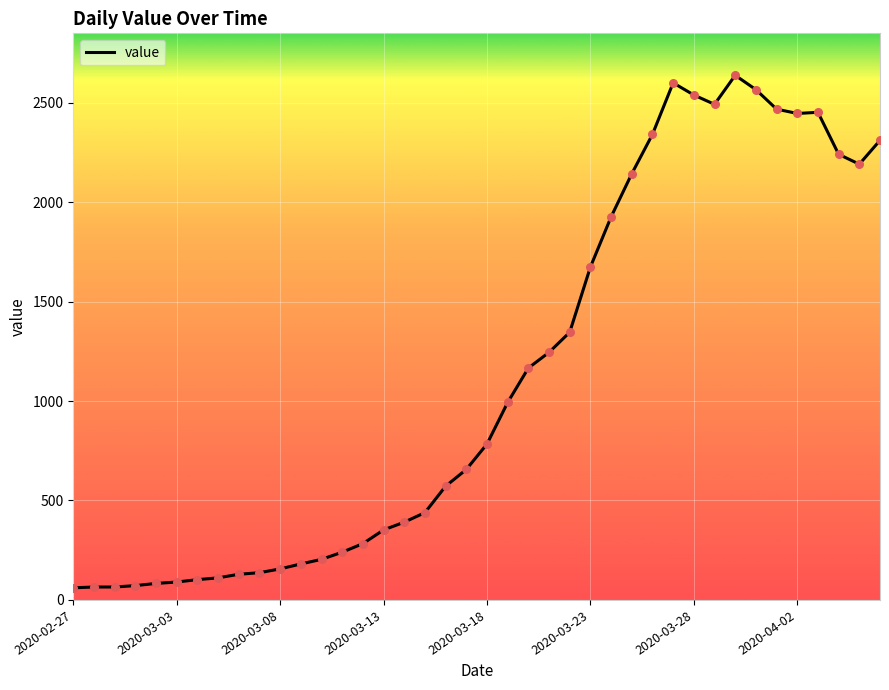

What is the smallest value displayed?

61